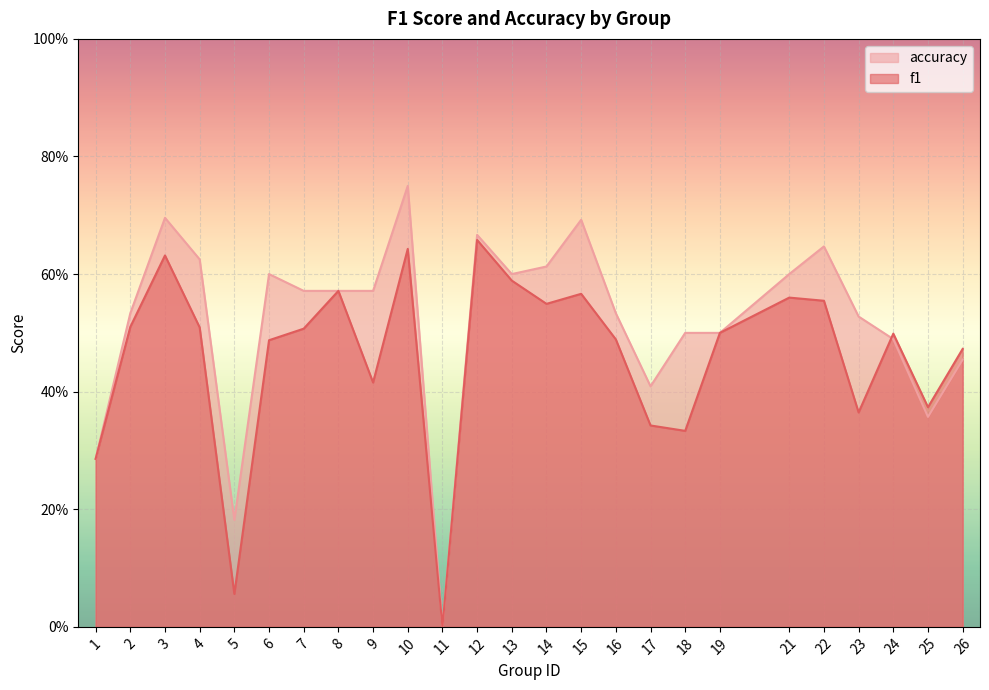

At which label does f1 reach its minimum?

11